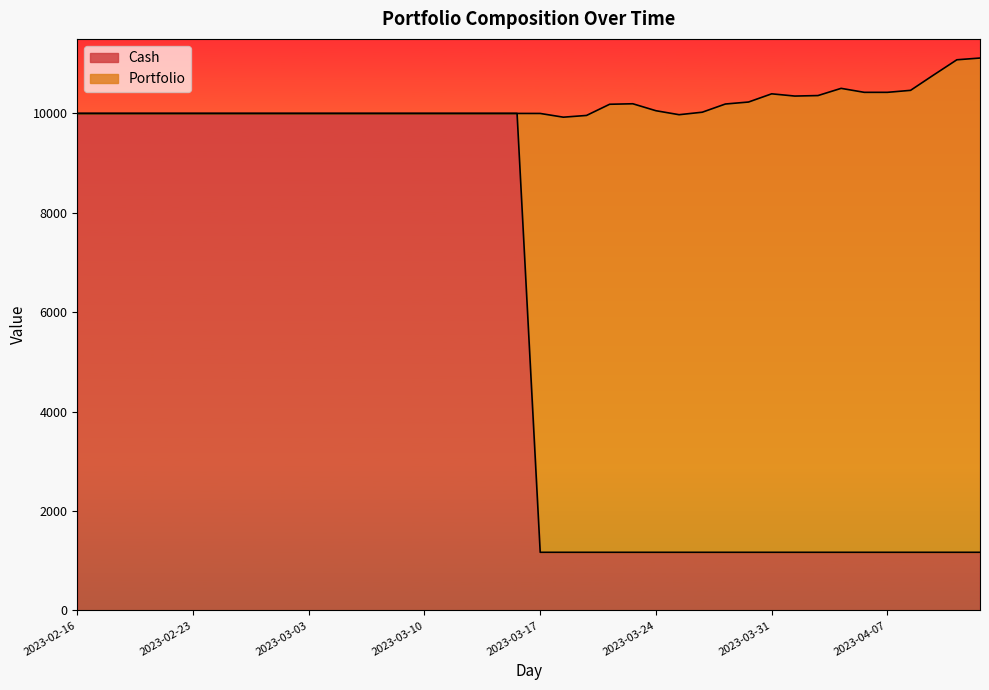

Is it true that the value at 2023-03-15 is 14205.1?

False